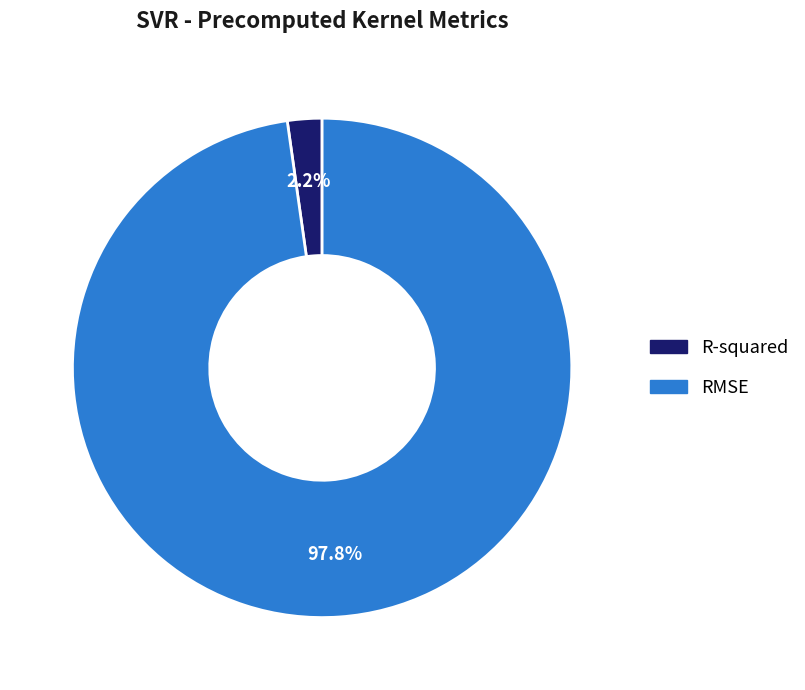

Between R-squared and RMSE, which is larger?

RMSE